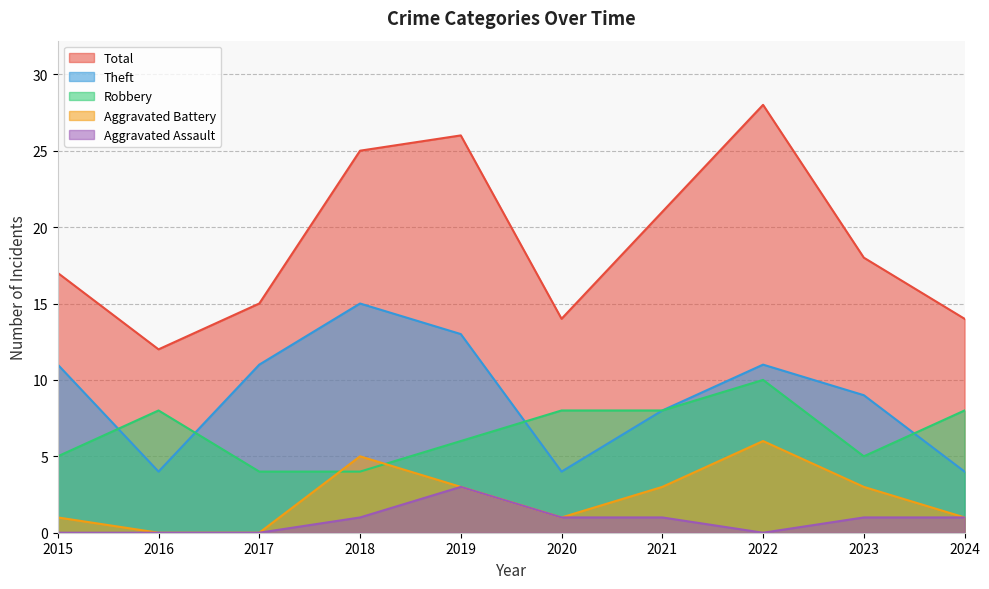

Where is the first local minimum for Aggravated Battery?

2020